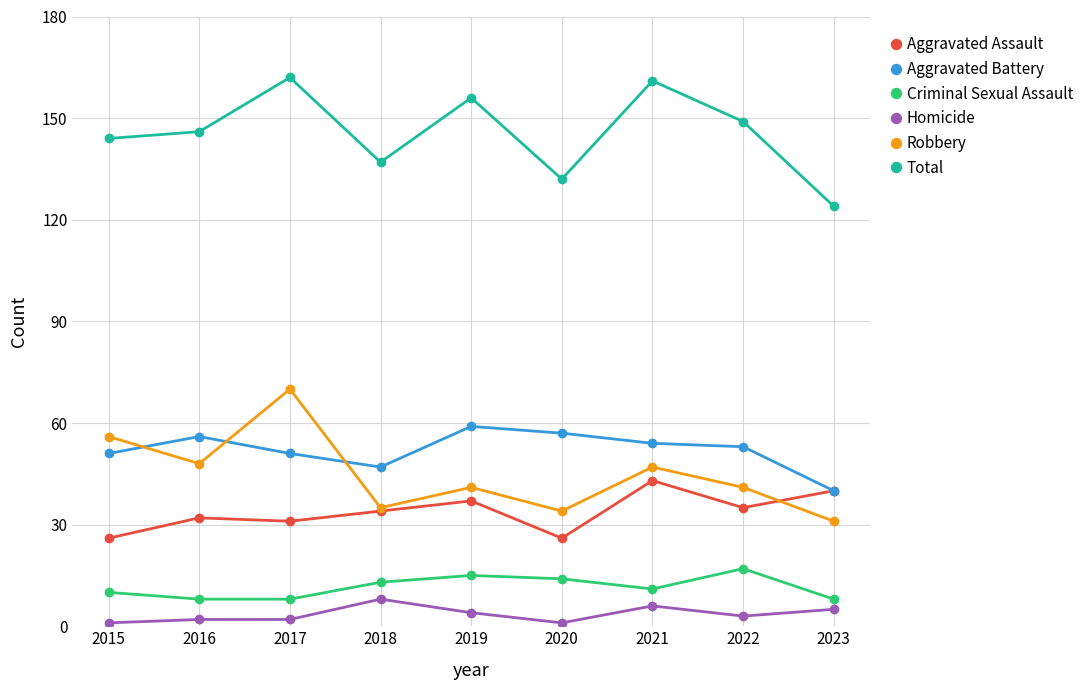

True or false: Aggravated Assault has a value of 32 at 2016.

True